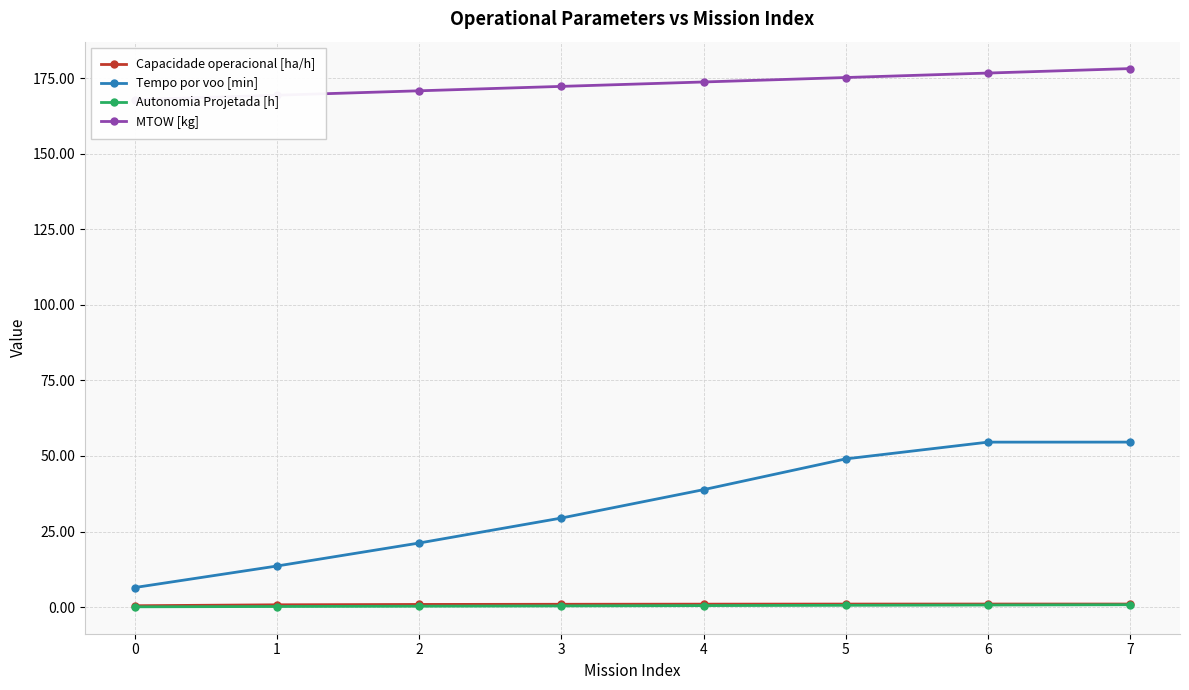

Is the value of Autonomia Projetada [h] at 5 greater than the value of Capacidade operacional [ha/h] at 5?

No